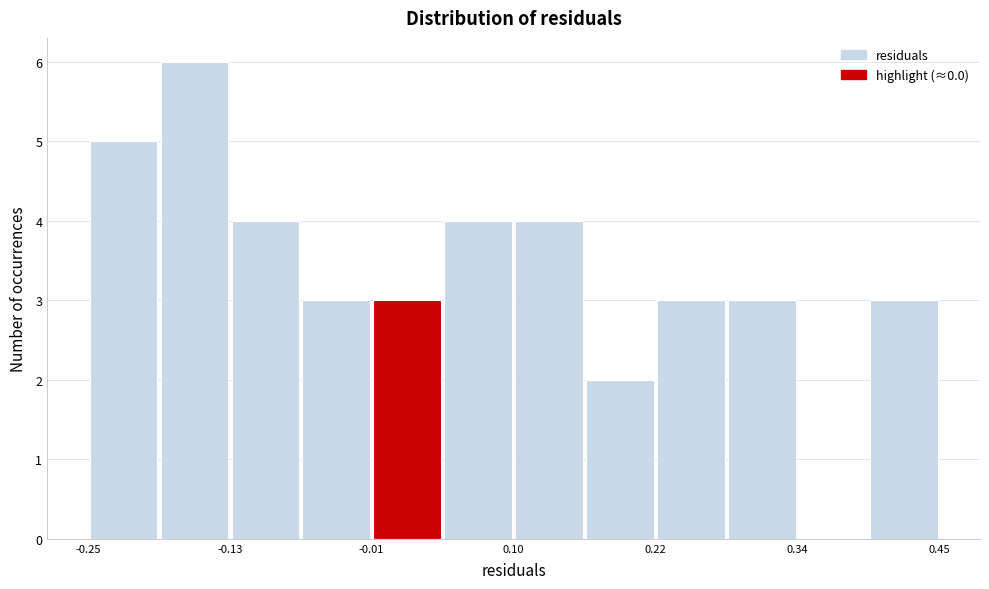

Around what value on the x-axis is the tallest bar? Give the approximate position of its centre, as read against the axis.

-0.16